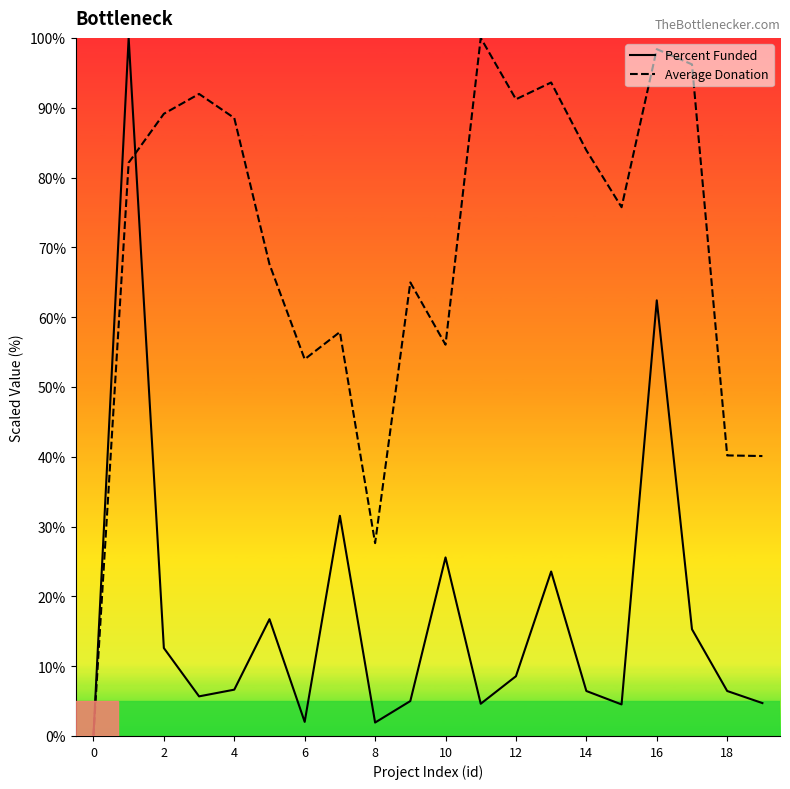

What are all the series names shown in the legend?

Percent Funded, Average Donation